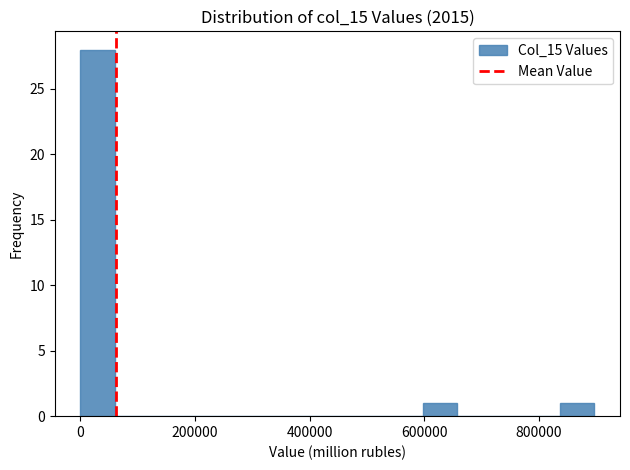

Read against the x-axis, roughly where is the centre of the tallest bar?

40000